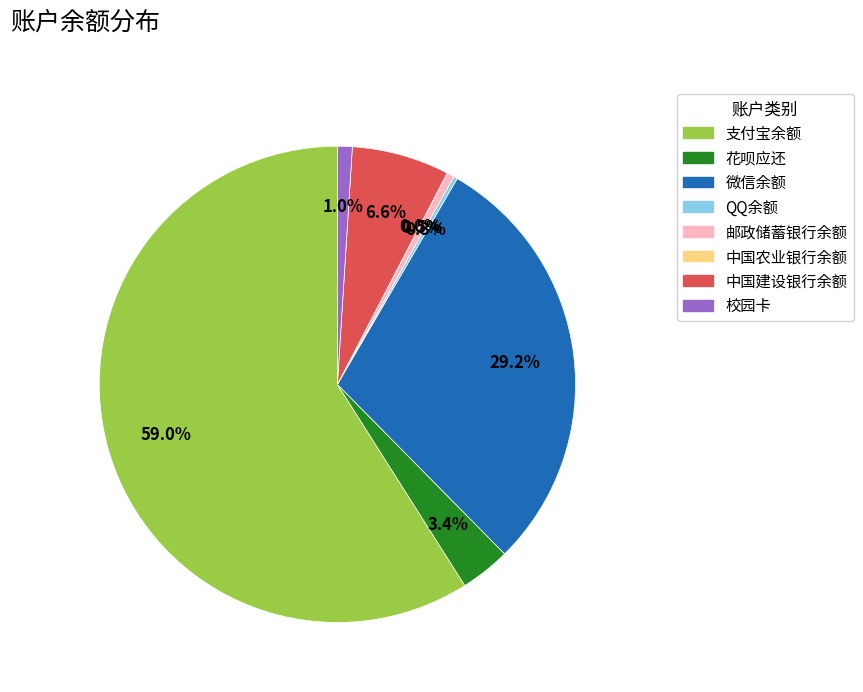

Which category has the biggest portion of the pie?

支付宝余额